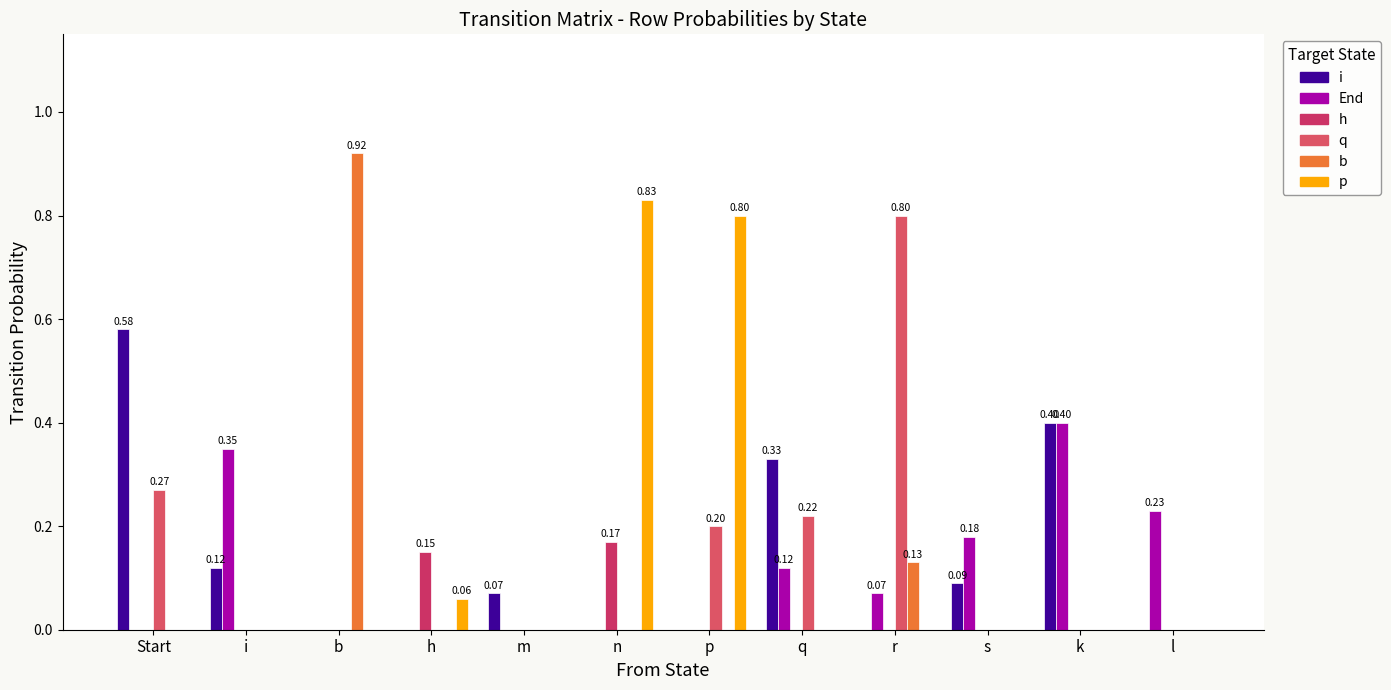

What are all the series names shown in the legend?

i, End, h, q, b, p